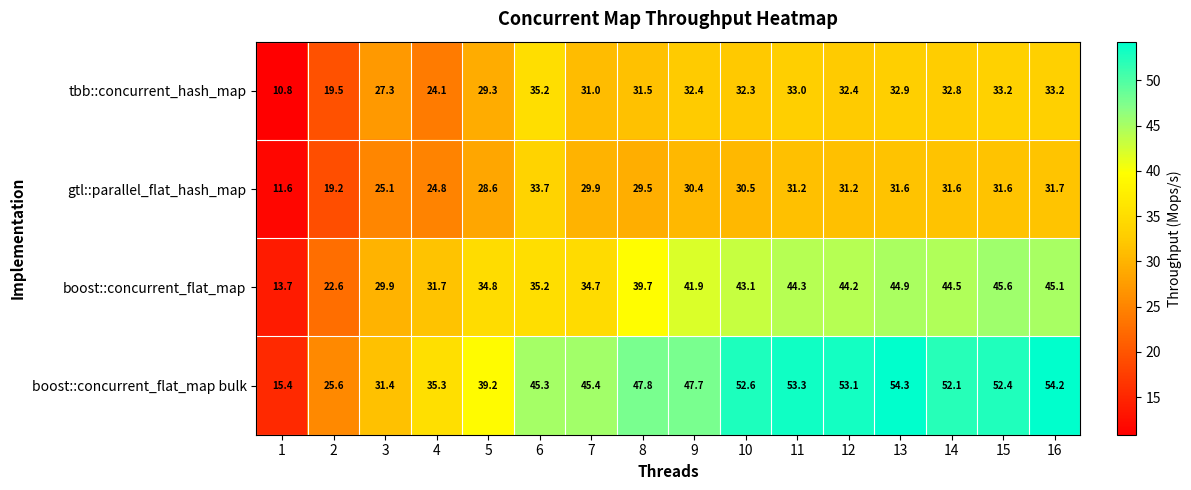

Rank the series by their maximum value, from highest to lowest.

boost::concurrent_flat_map bulk, boost::concurrent_flat_map, tbb::concurrent_hash_map, gtl::parallel_flat_hash_map